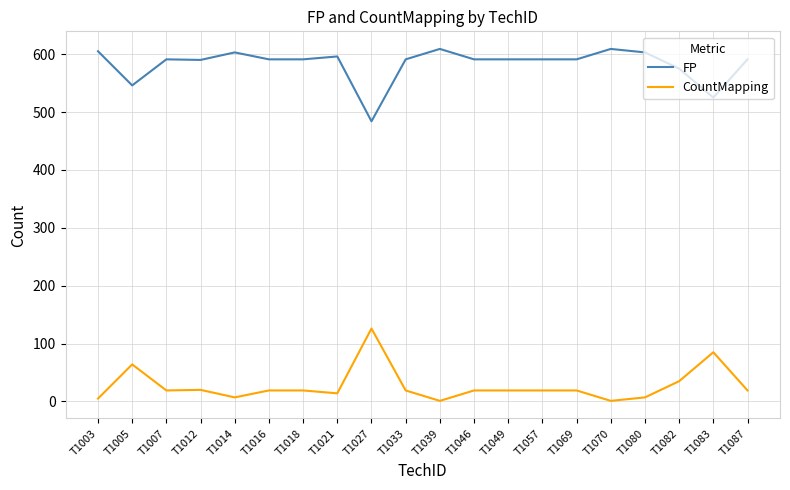

The FP series shows 183 at T1080. True or false?

False